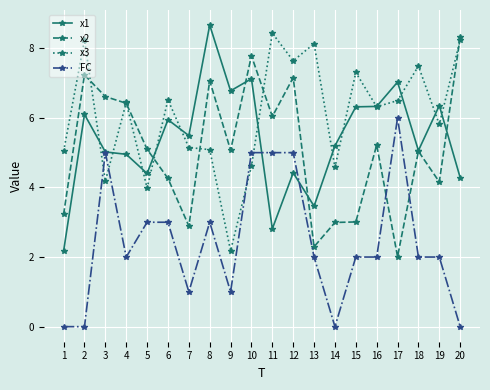

Read the FC value at 8.

3.0